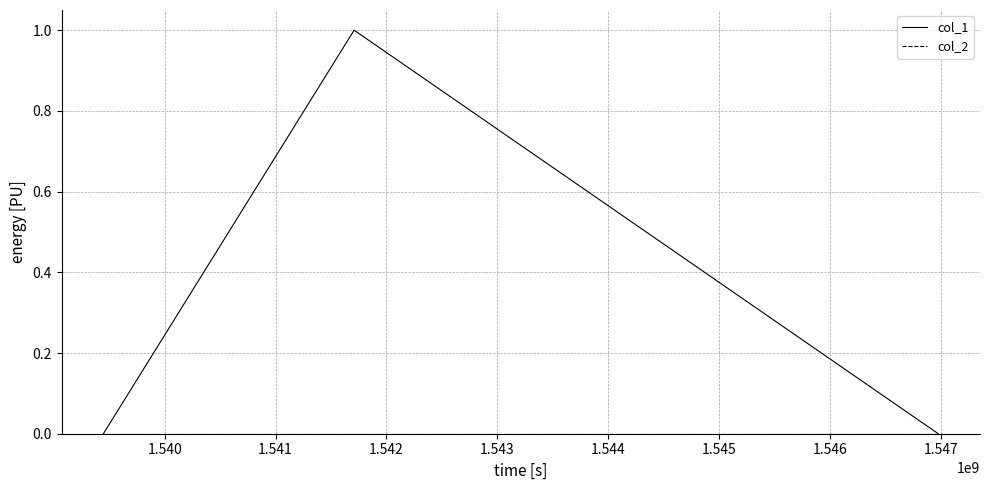

Which series has the largest total across all categories?

col_1